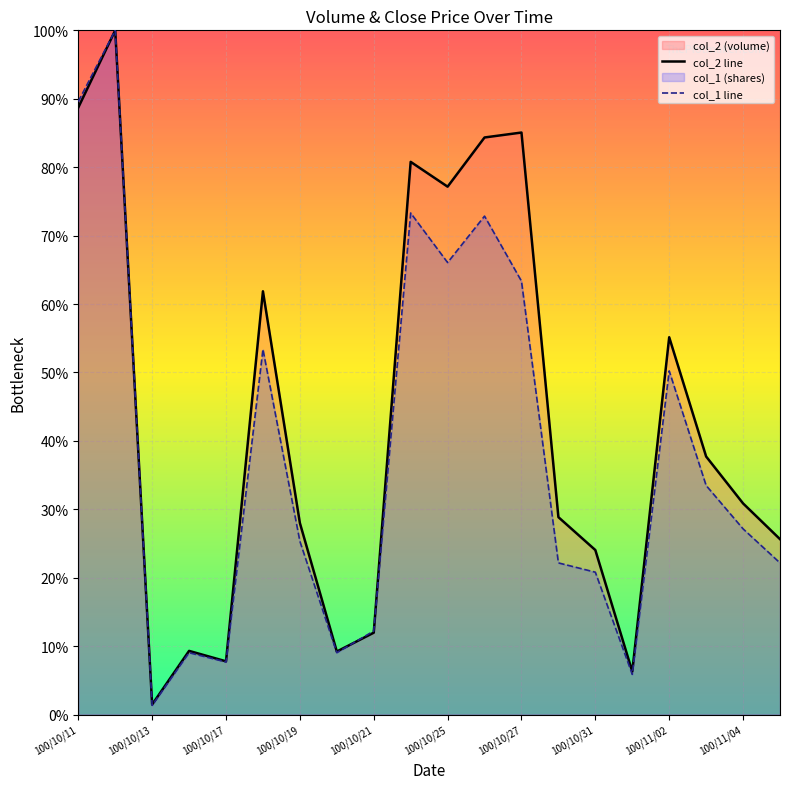

Rank the series at 19 from lowest to highest value.

col_1 line, col_2 line